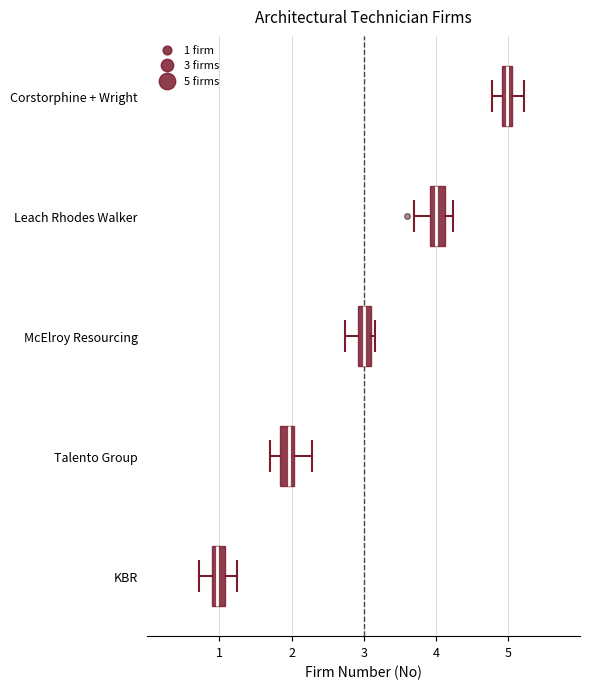

Which box has the furthest to the right median line?

Corstorphine + Wright